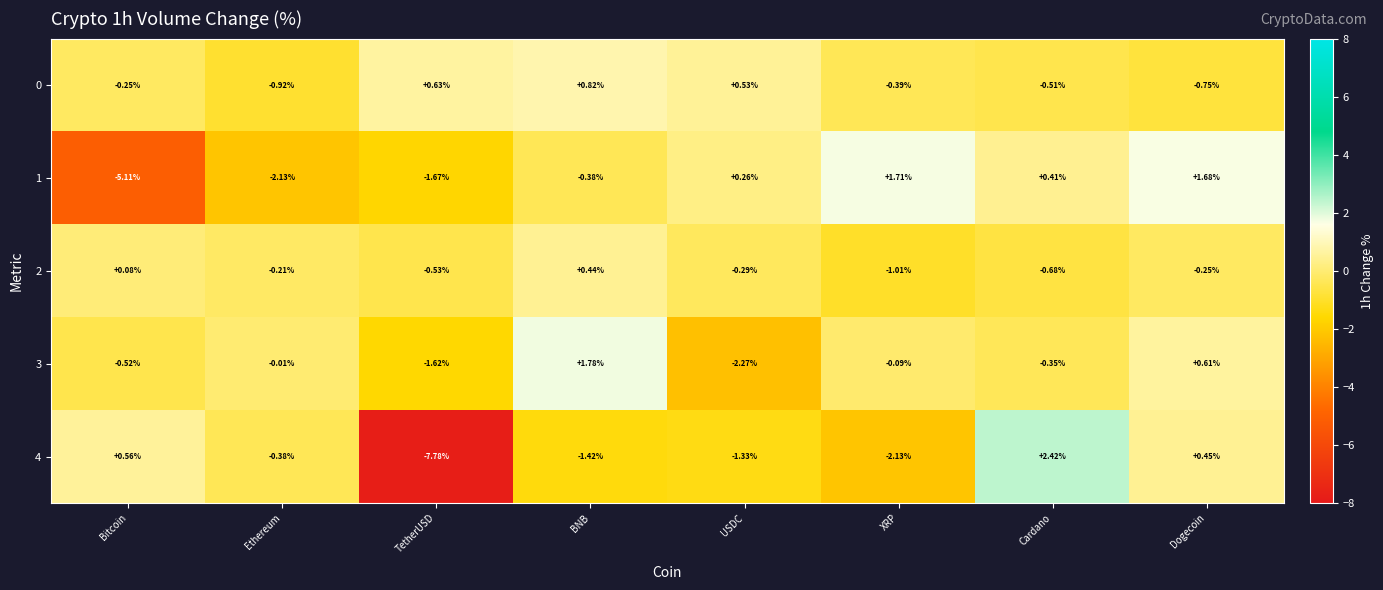

Between Ethereum and Cardano, which series saw the biggest shift?

4